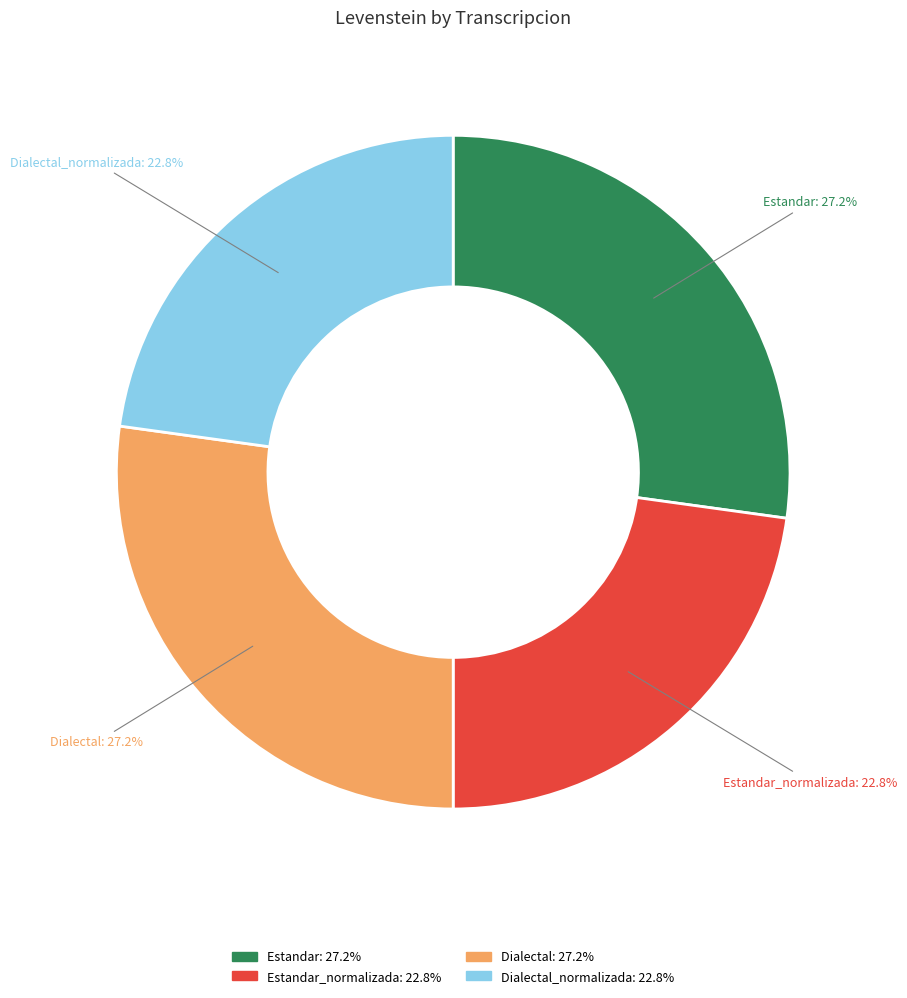

Is there a majority slice in this chart?

No